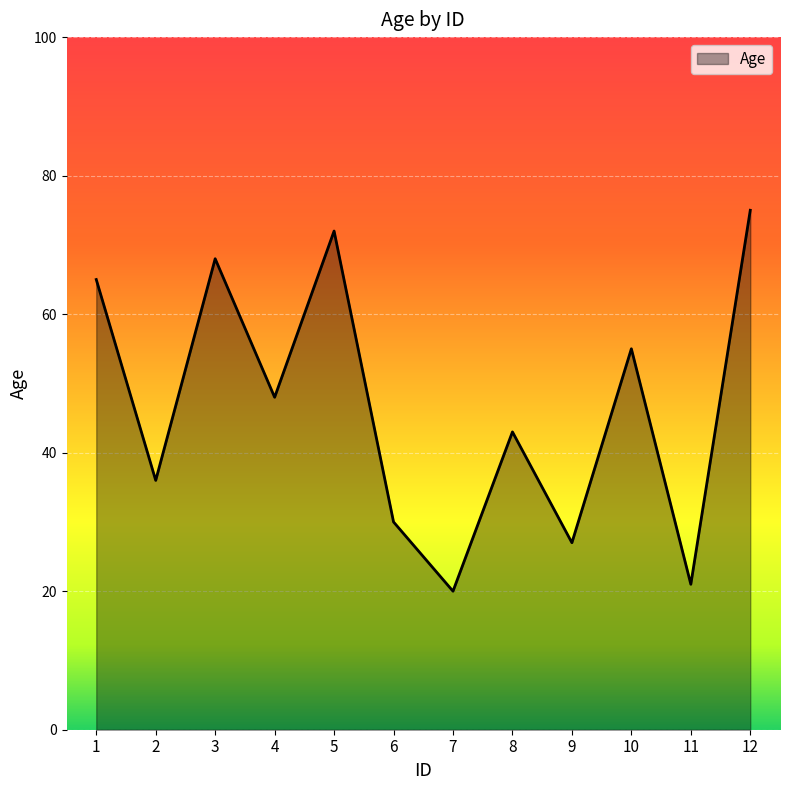

Reading right to left, list all the values displayed in this chart.

12=75	11=21	10=55	9=27	8=43	7=20	6=30	5=72	4=48	3=68	2=36	1=65